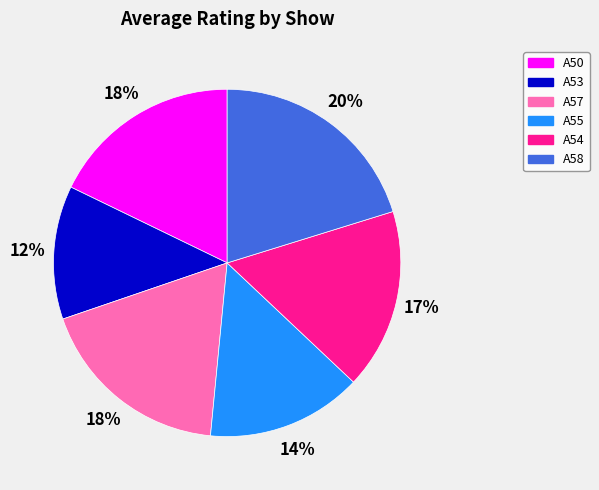

Does any single category account for the majority?

No